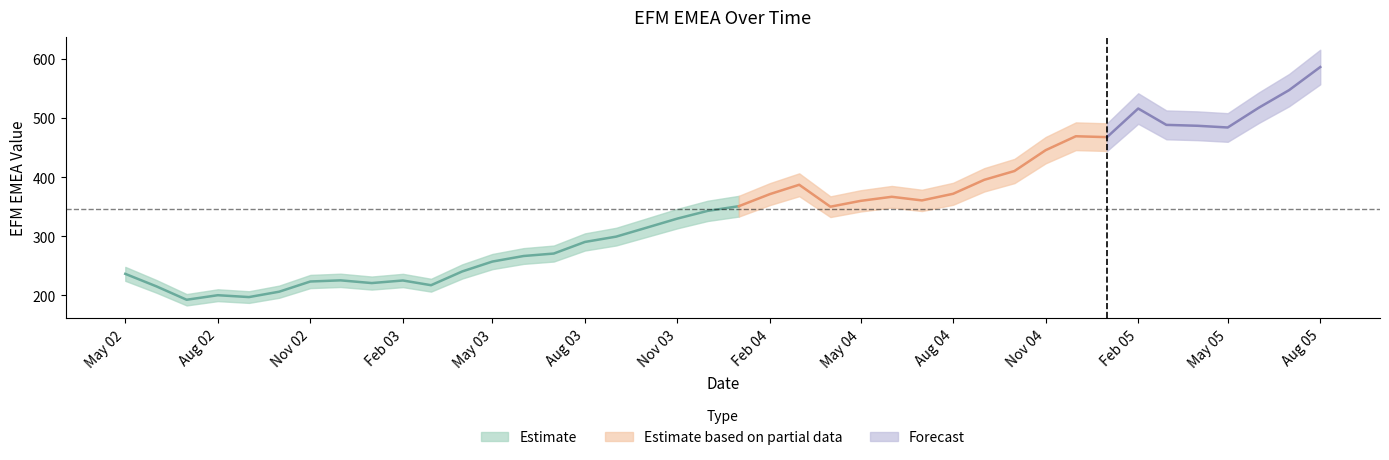

Is it true that the value at 2004-10 is 410.3?

True